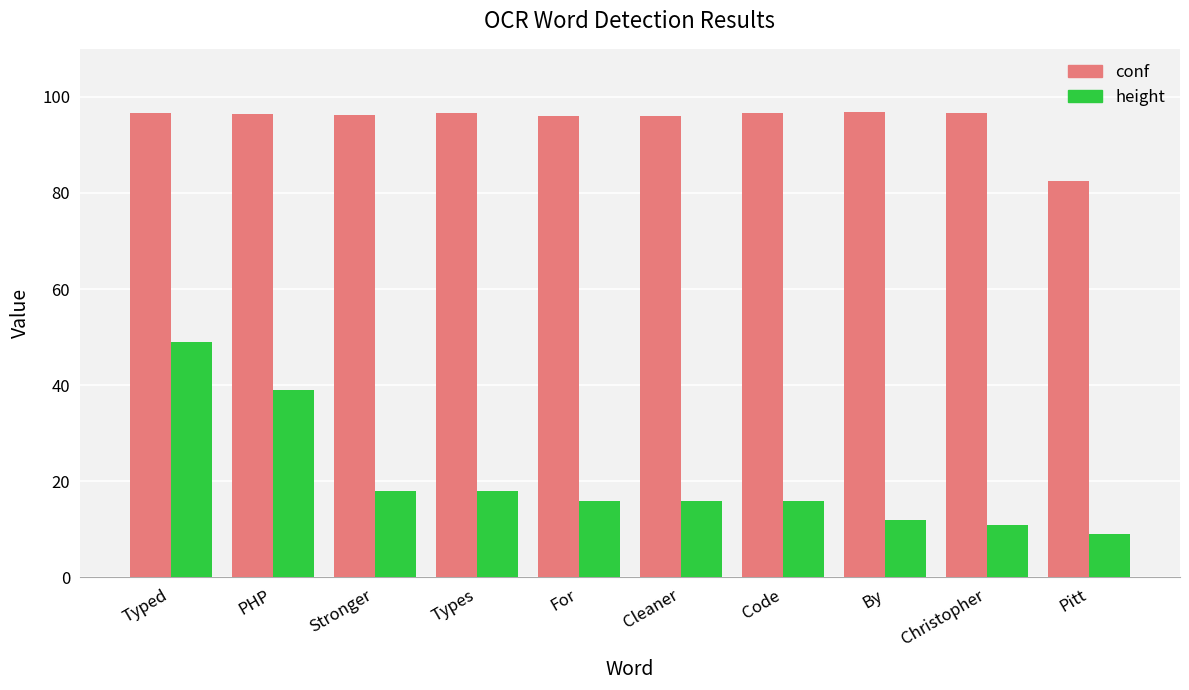

List the series in order of their overall mean, highest first.

conf, height